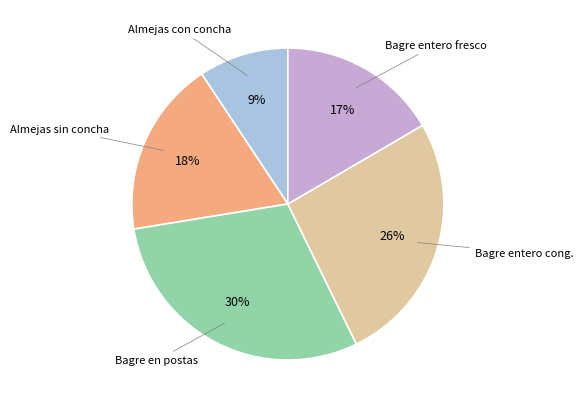

Rank the categories by value from highest to lowest.

Bagre en postas, Bagre entero cong., Almejas sin concha, Bagre entero fresco, Almejas con concha